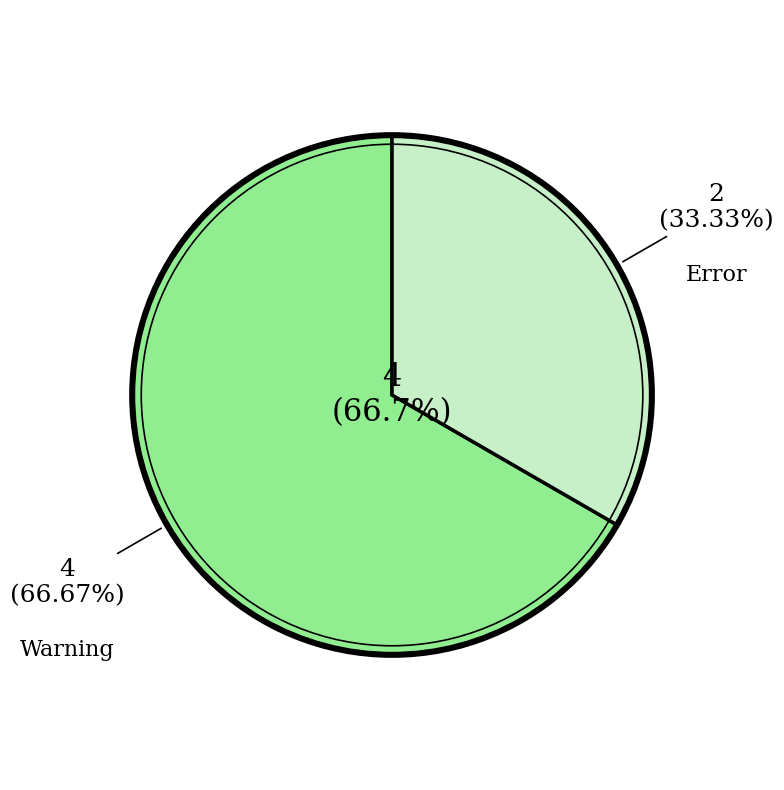

The Error slice represents 48% of the pie. True or false?

False